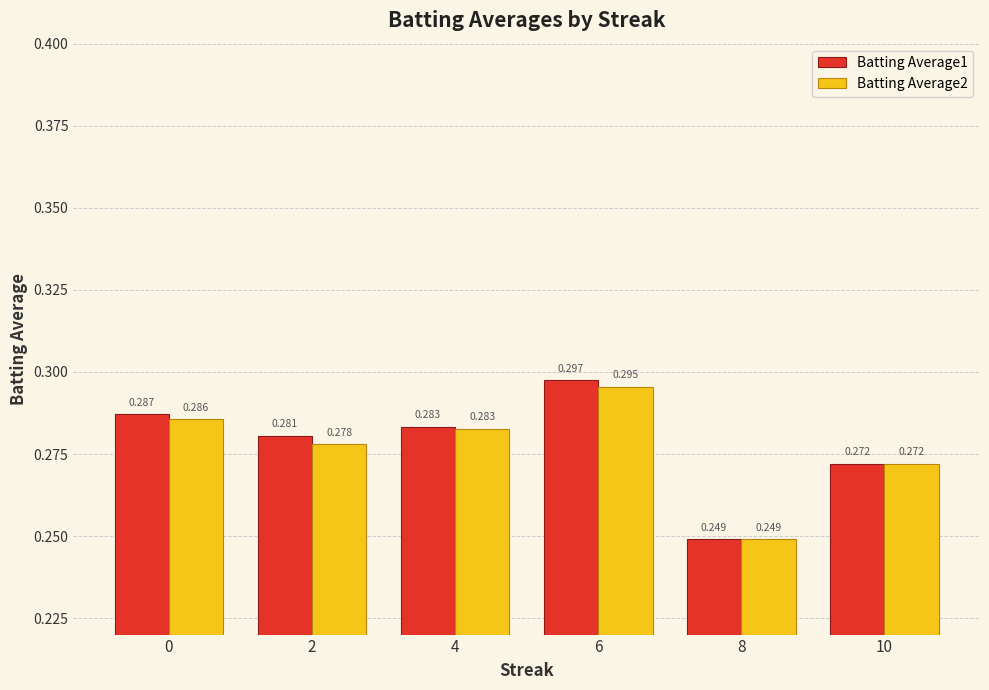

Which category has the lowest value in the Batting Average2 series?

8